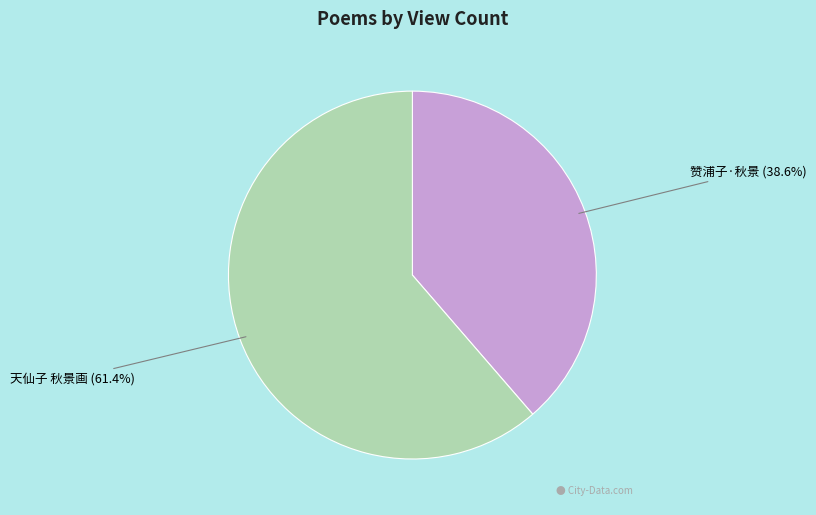

Is 天仙子 秋景画 the majority of the pie?

Yes